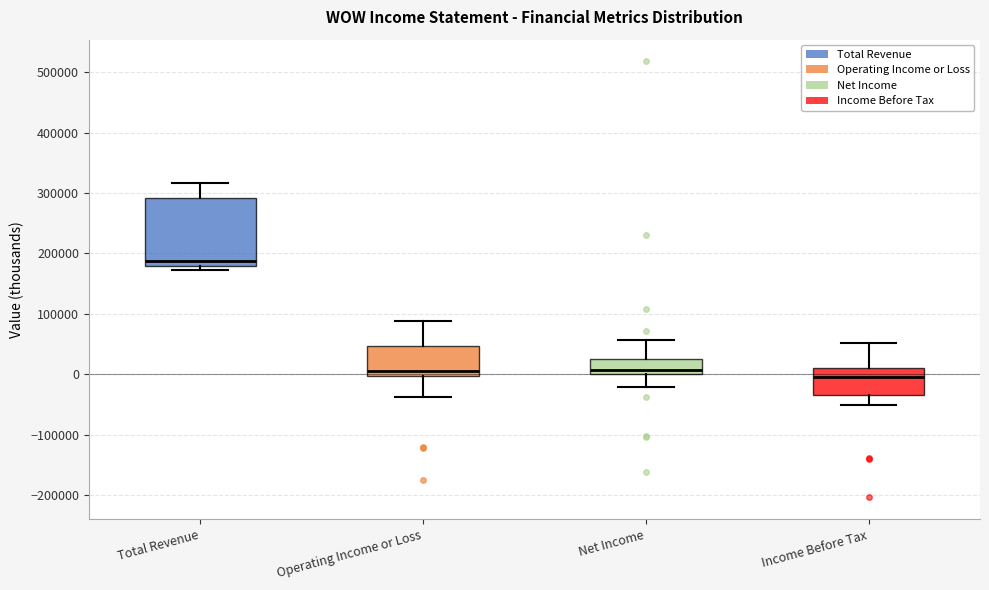

Where does the median line of the box for Total Revenue sit on the y-axis? The values are not printed on the chart, so give them approximately, as read against the axis.

190000